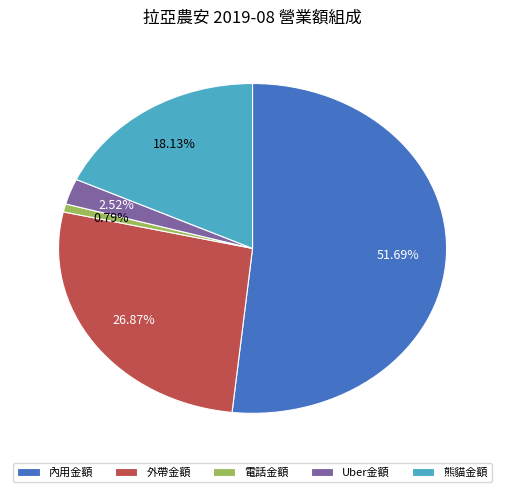

Combined, what portion of the pie is Uber金額 and 內用金額?

54.2%